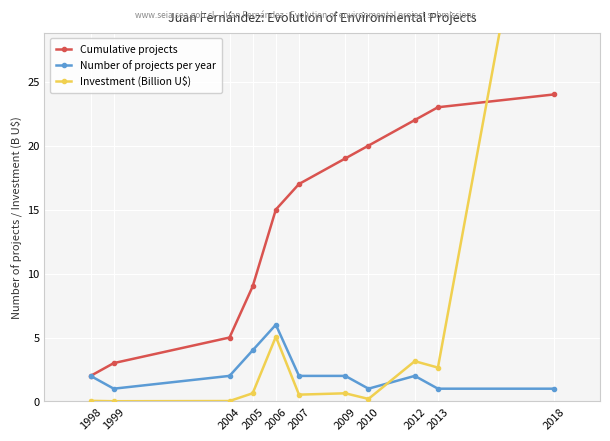

Is this an area chart (filled region under the line)?

No